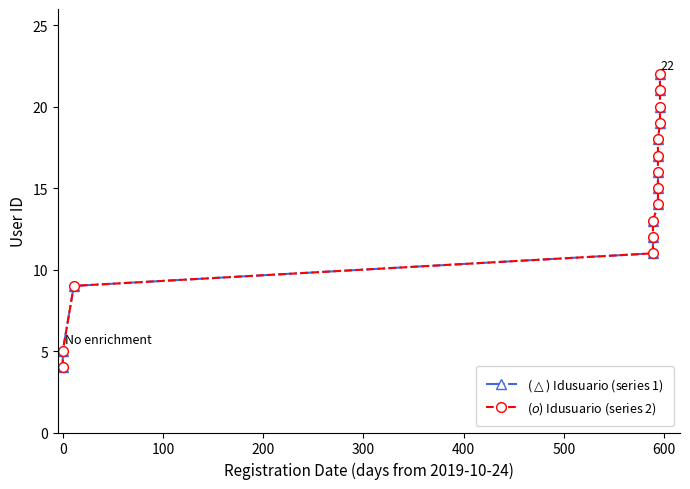

What is the average value of the ($\triangle$) Idusuario (series 1) series?

14